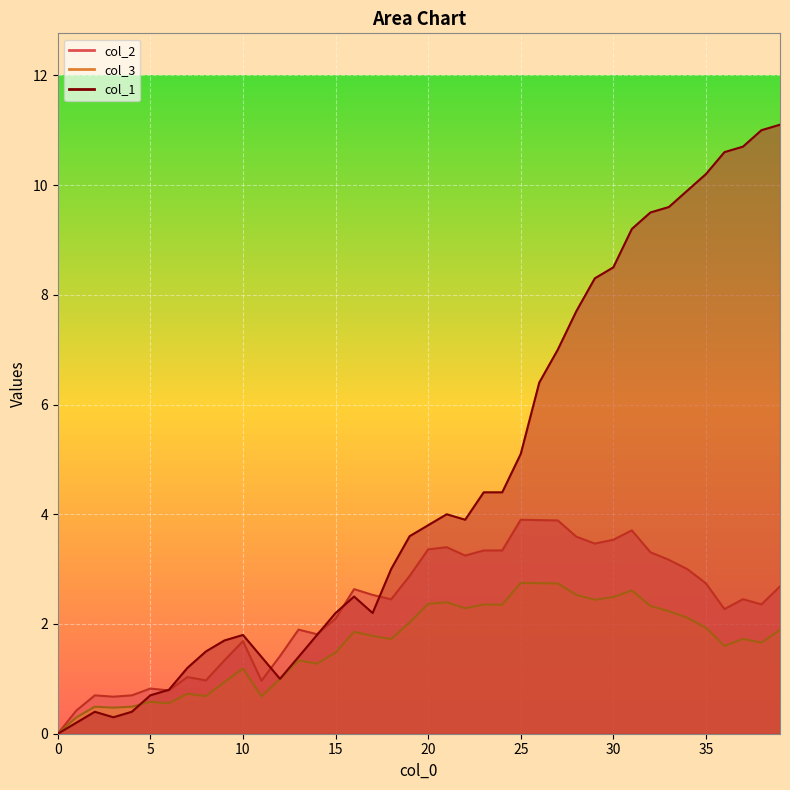

List the labels in order of col_2 value, largest first.

25, 26, 27, 31, 28, 30, 29, 21, 20, 23, 24, 32, 22, 33, 34, 19, 35, 39, 16, 17, 37, 18, 38, 36, 15, 13, 14, 10, 12, 9, 7, 8, 11, 5, 6, 2, 4, 3, 1, 0